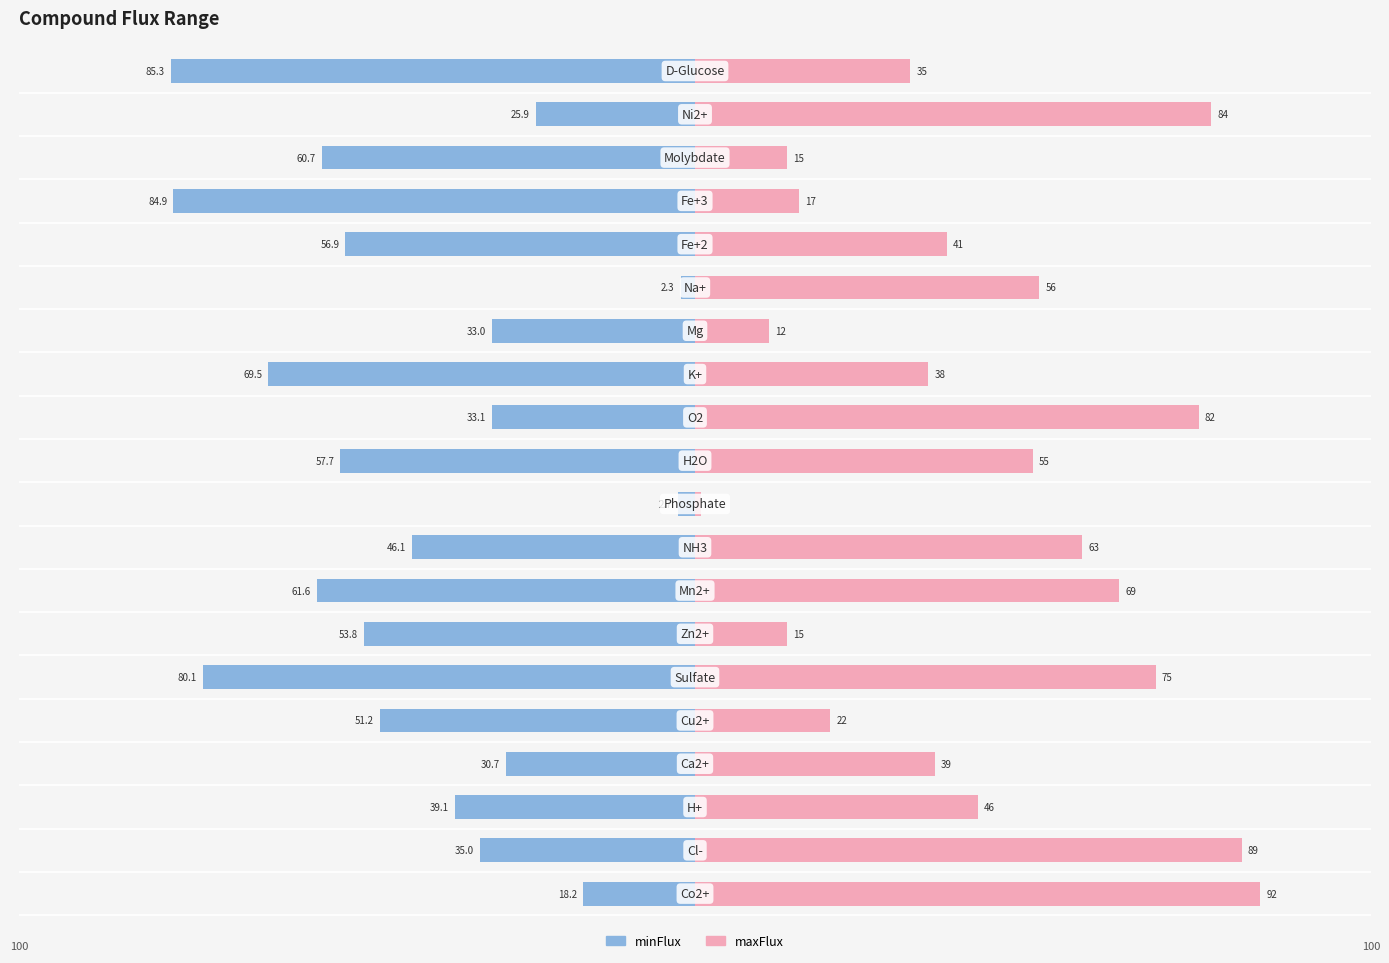

What position from the right is 0?

15